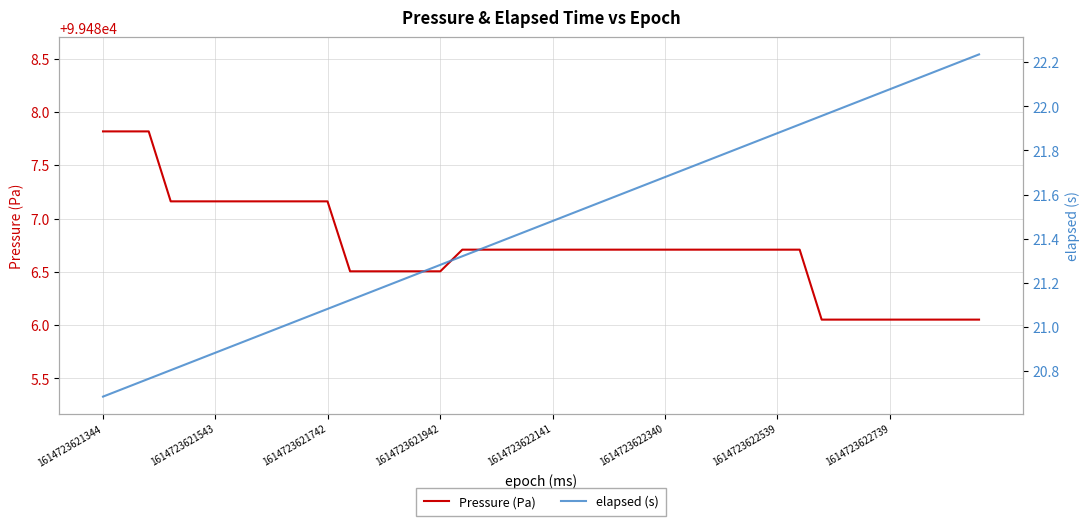

What is the value of the elapsed (s) point at the 9th from the left?

21.0